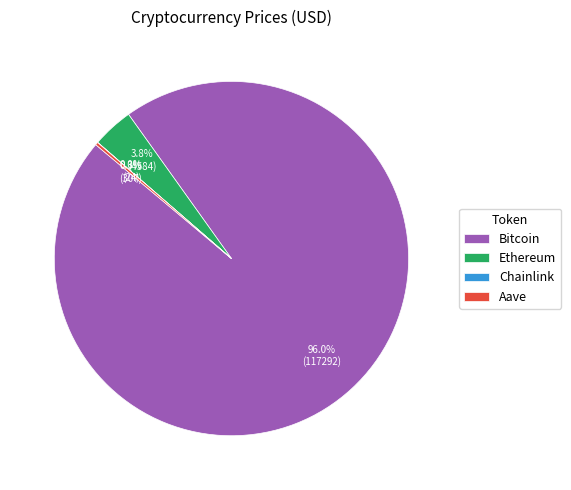

Which category accounts for the majority?

Bitcoin